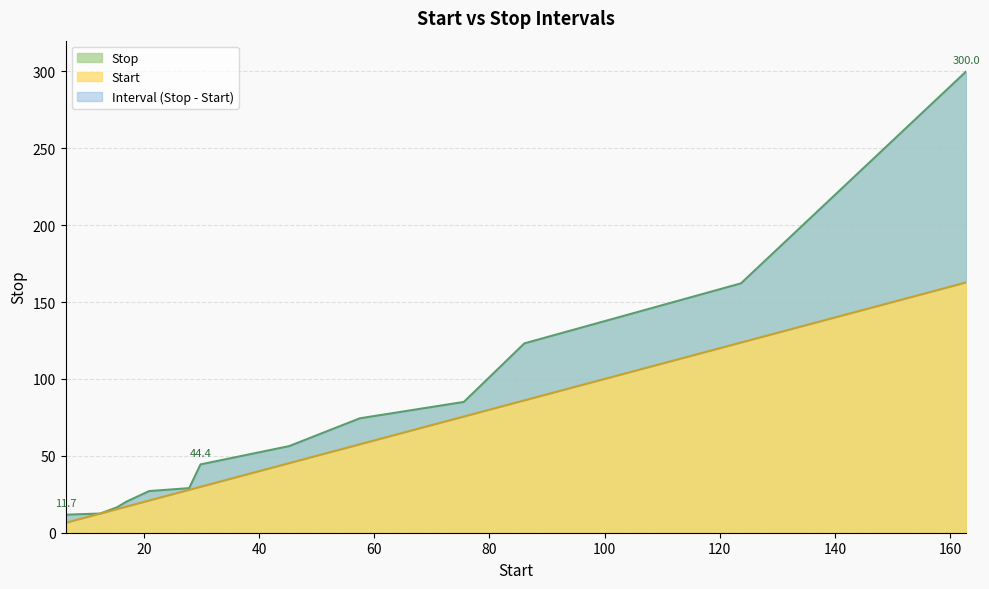

What position from the right is 29.85?

7